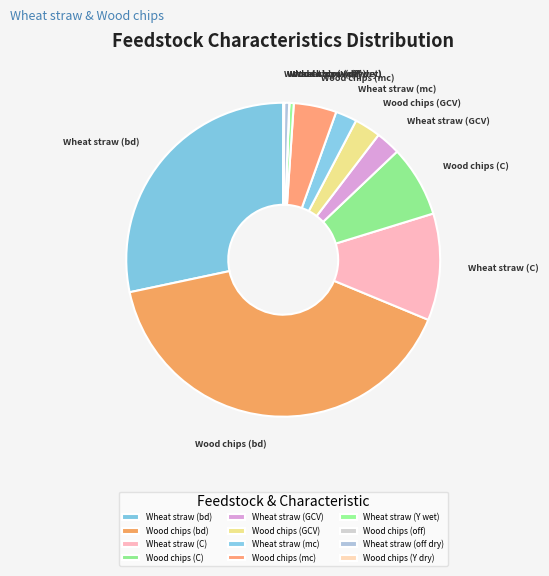

Combined, do Wheat straw (Y wet) and Wheat straw (mc) account for over 50%?

No